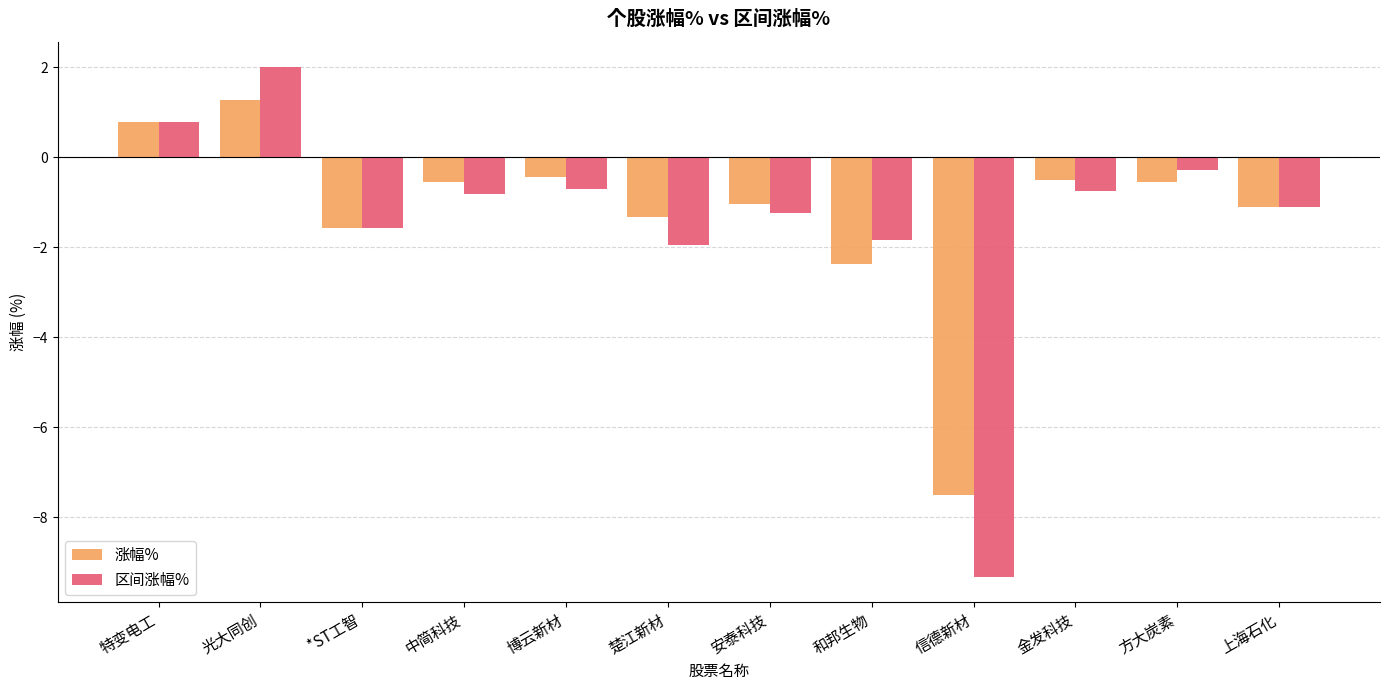

What is the value of the 区间涨幅% bar at the 7th from the left?

-1.2